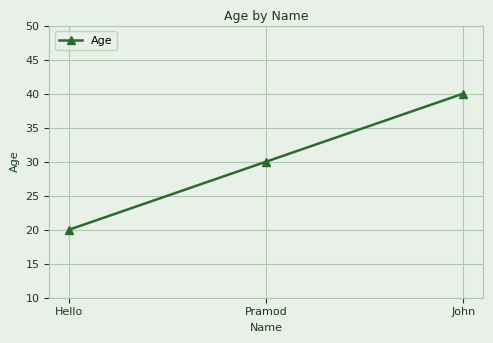

What position from the left is Hello?

1